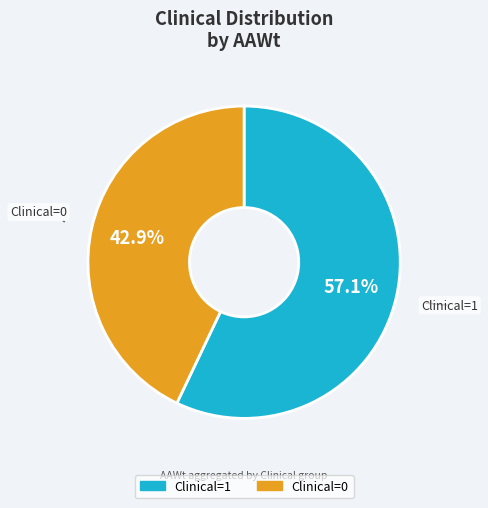

Is there a majority slice in this chart?

Yes